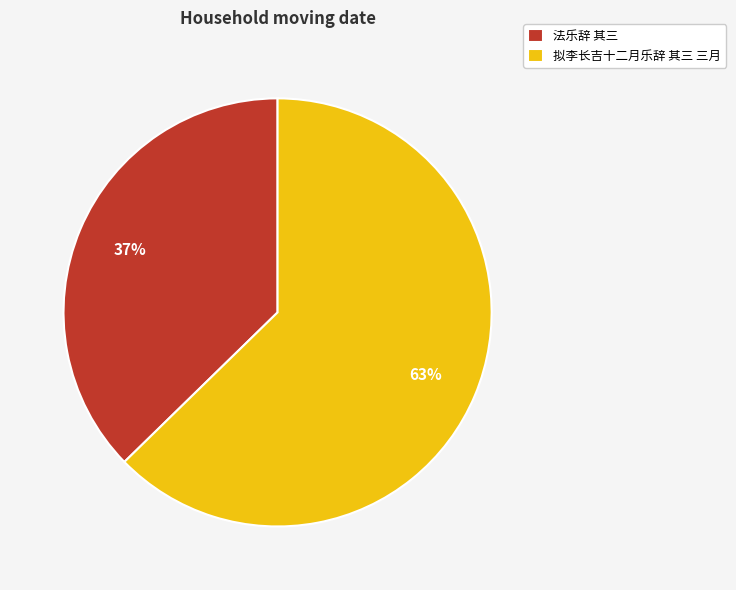

Between 拟李长吉十二月乐辞 其三 三月 and 法乐辞 其三, which is larger?

拟李长吉十二月乐辞 其三 三月